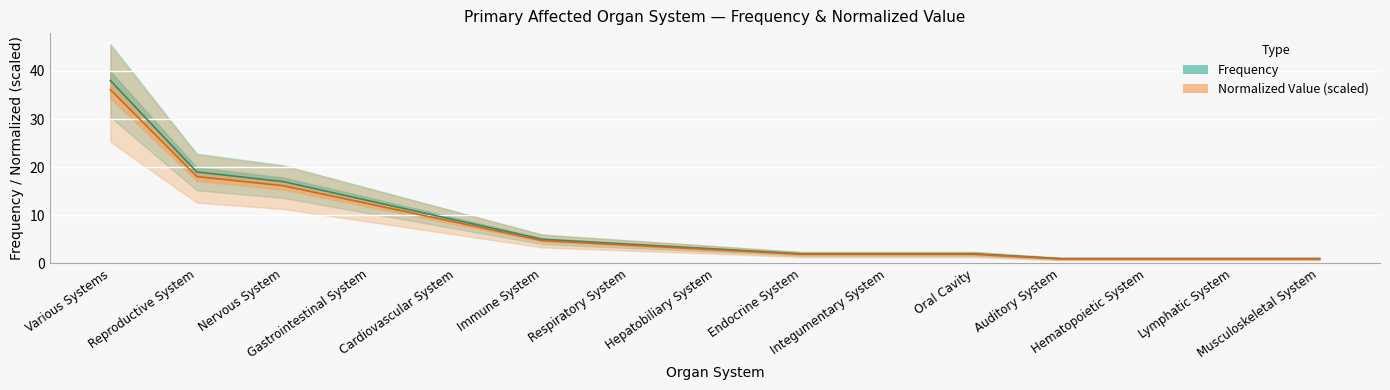

True or false: Frequency and Normalized Value intersect in this chart.

False